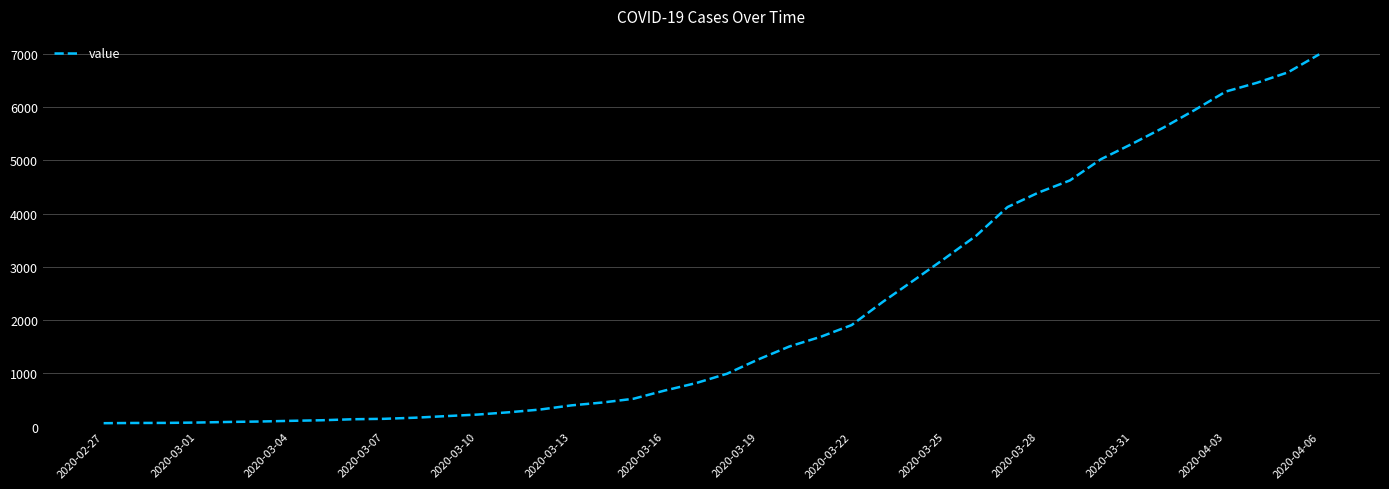

What is the difference between the maximum and minimum values?

6931